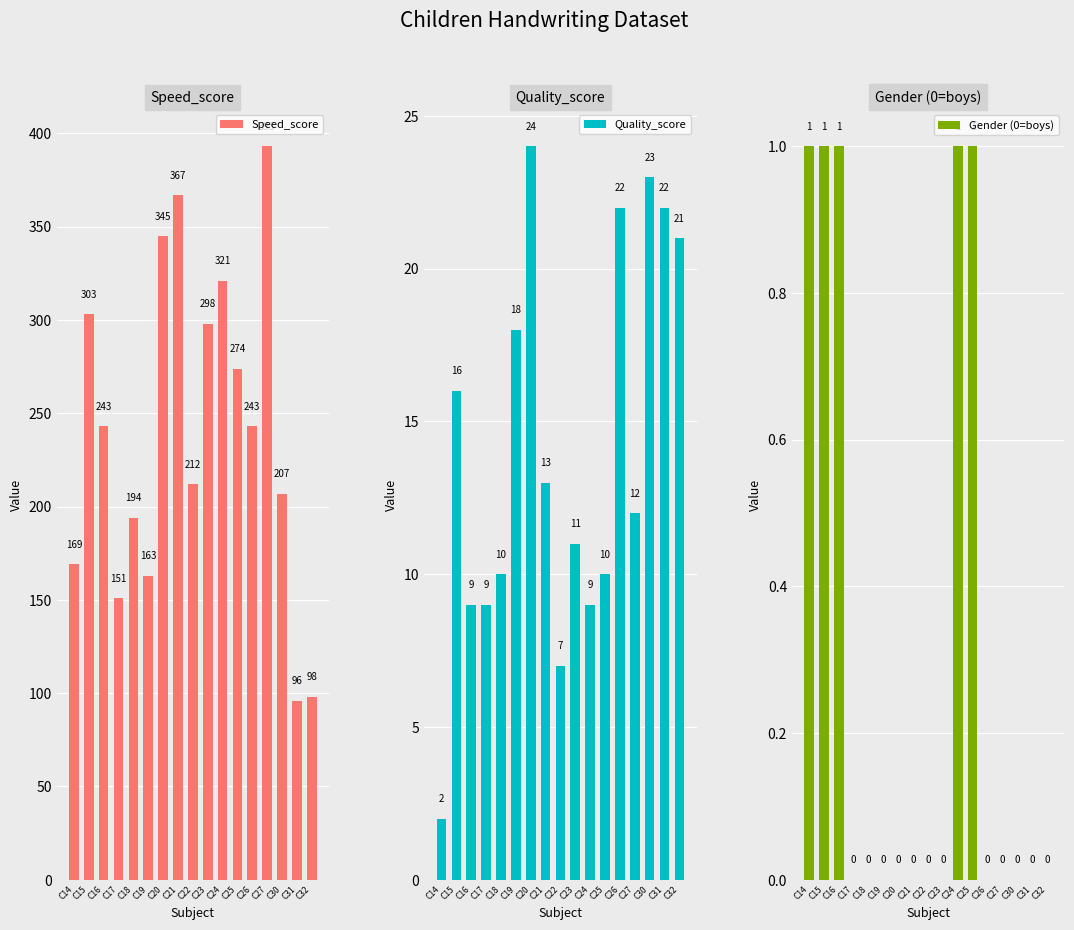

Rank the series by their maximum value, from lowest to highest.

Gender (0=boys), Quality_score, Speed_score